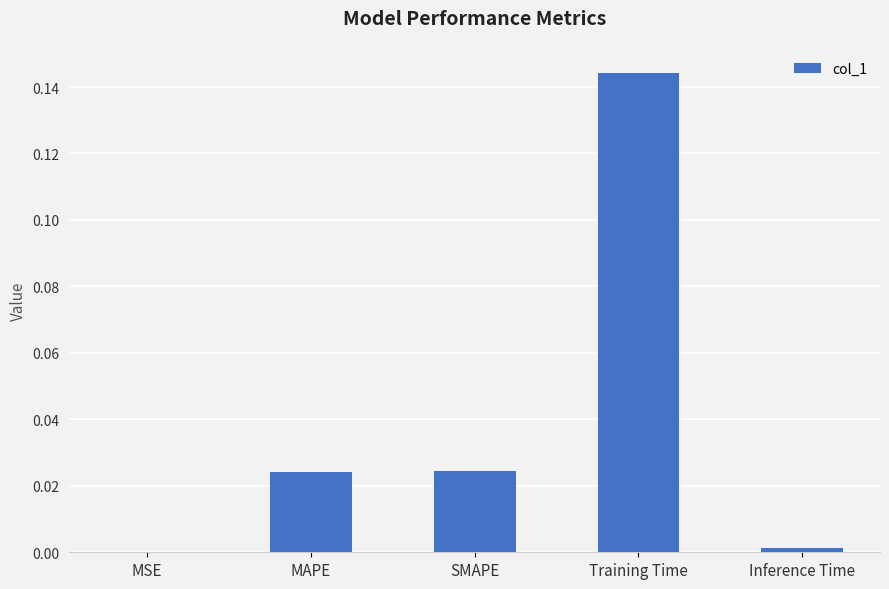

Between Training Time and MSE, which is larger?

Training Time